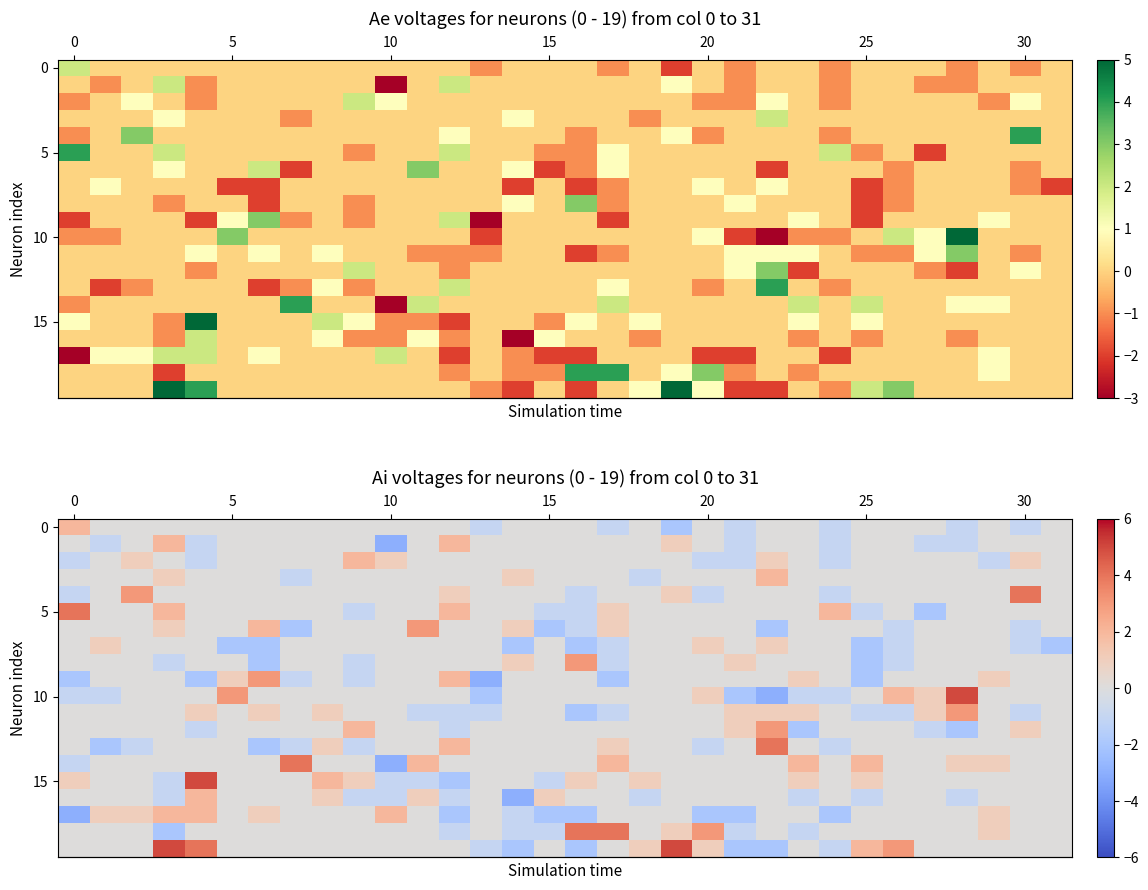

At which category is the sum across all series the highest?

20